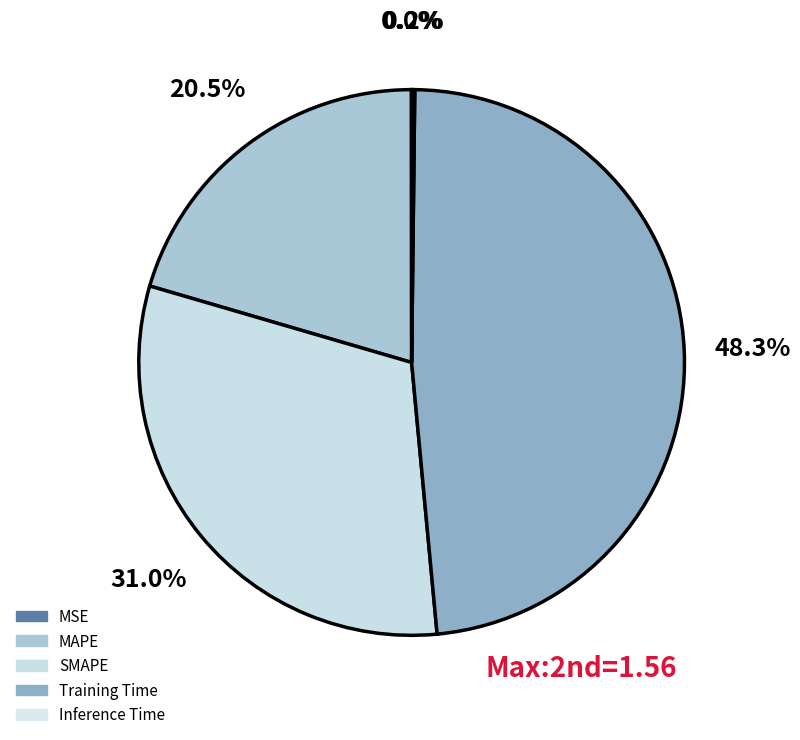

How many slices are in this pie chart?

5